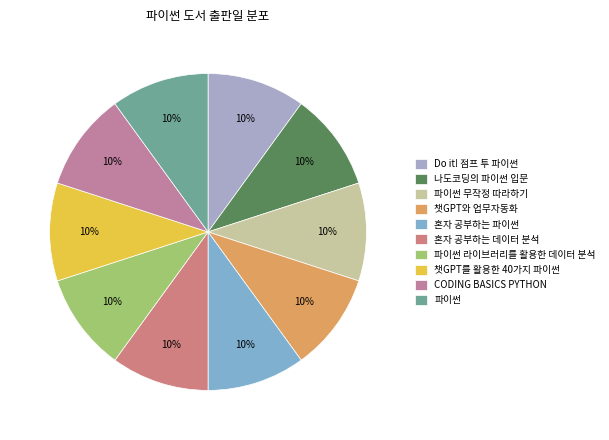

What percentage is the 혼자 공부하는 데이터 분석 slice, to the nearest percent?

10%